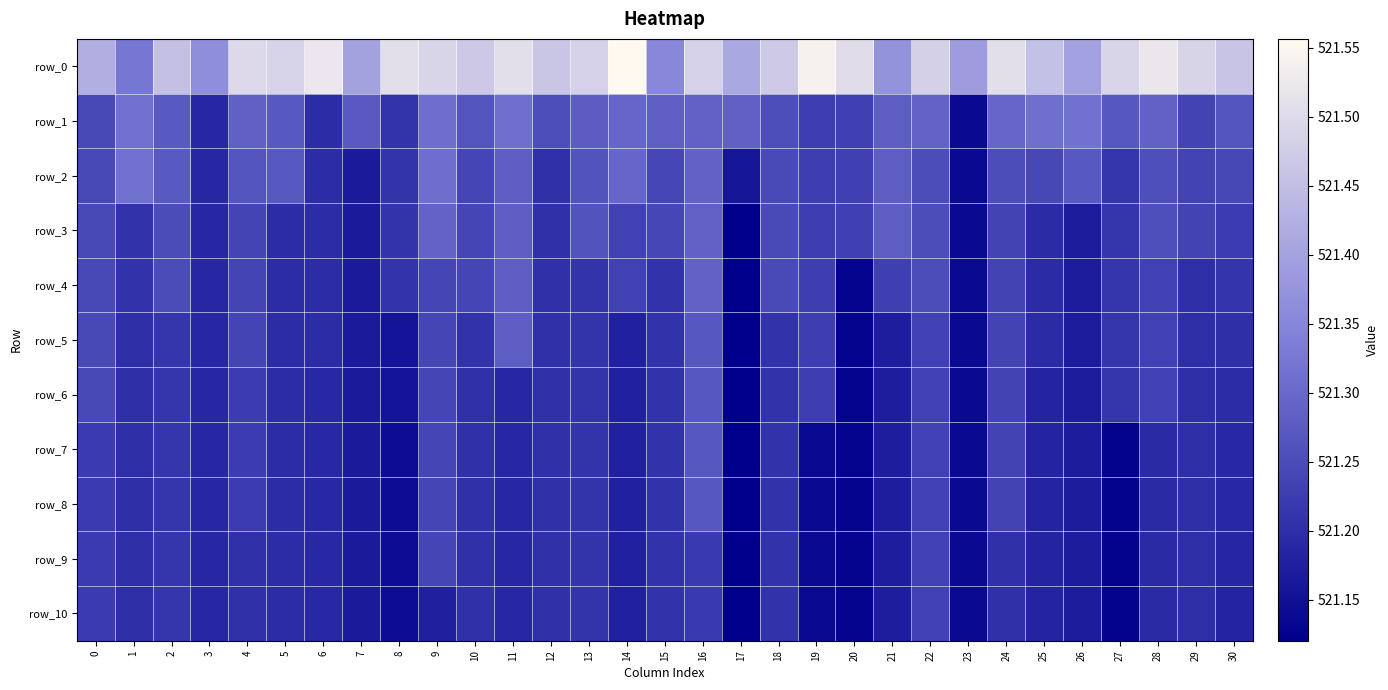

True or false: row_8 has a value of 521.3 at 16.

True